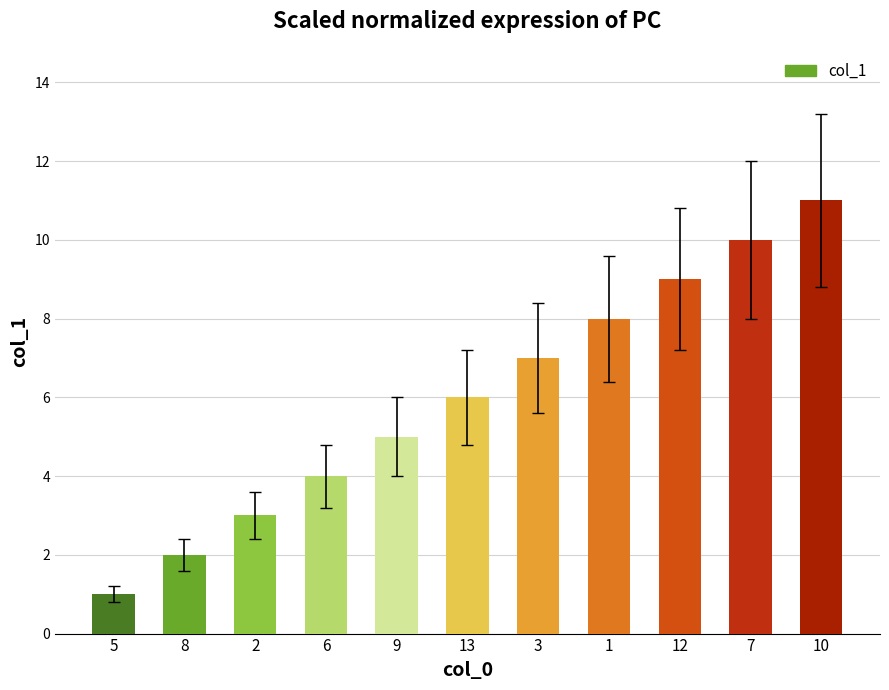

Count the values in the range 3 to 9.

7